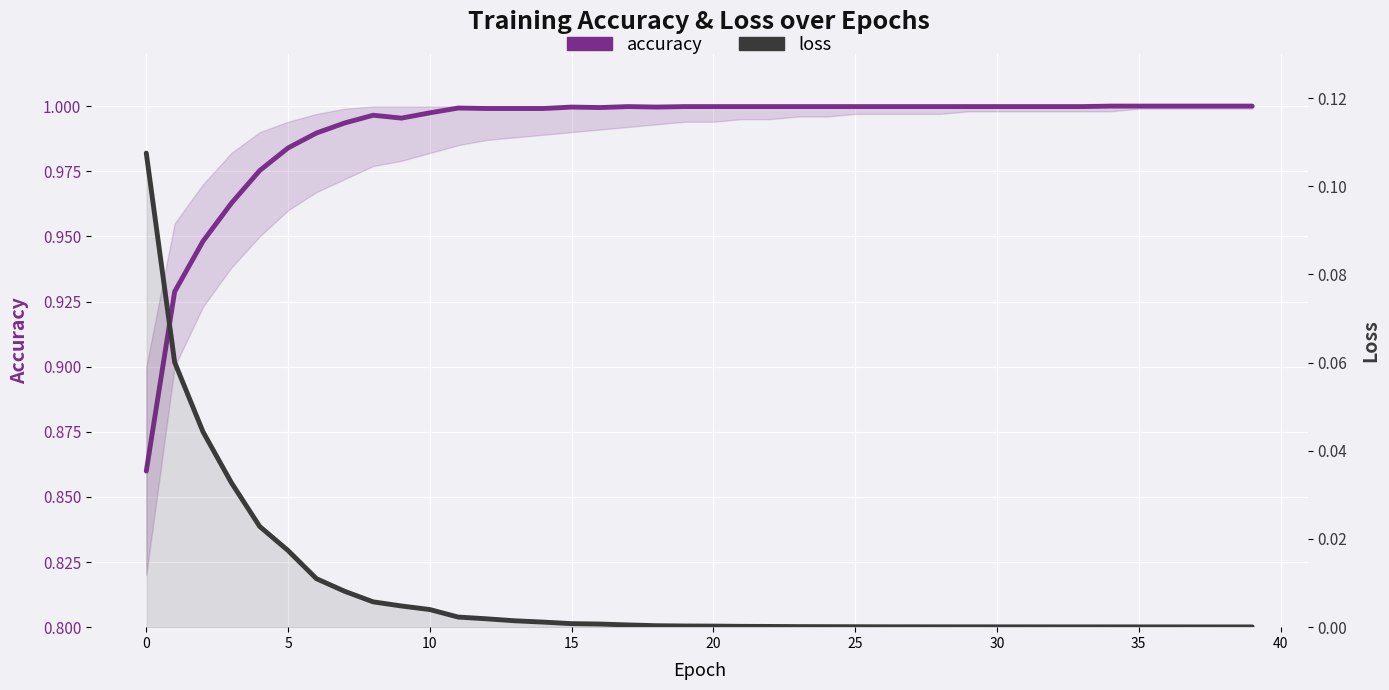

Reading left to right, transcribe all the data shown in this chart.

accuracy: 0.9	0.9	0.9	1.0	1.0	1.0	1.0	1.0	1.0	1.0	1.0	1.0	1.0	1.0	1.0	1.0	1.0	1.0	1.0	1.0	1.0	1.0	1.0	1.0	1.0	1.0	1.0	1.0	1.0	1.0	1.0	1.0	1.0	1.0	1.0	1.0	1.0	1.0	1.0	1.0
loss: 0.1	0.1	0.0	0.0	0.0	0.0	0.0	0.0	0.0	0.0	0.0	0.0	0.0	0.0	0.0	0.0	0.0	0.0	0.0	0.0	0.0	0.0	0.0	0.0	0.0	0.0	0.0	0.0	0.0	0.0	0.0	0.0	0.0	0.0	0.0	0.0	0.0	0.0	0.0	0.0